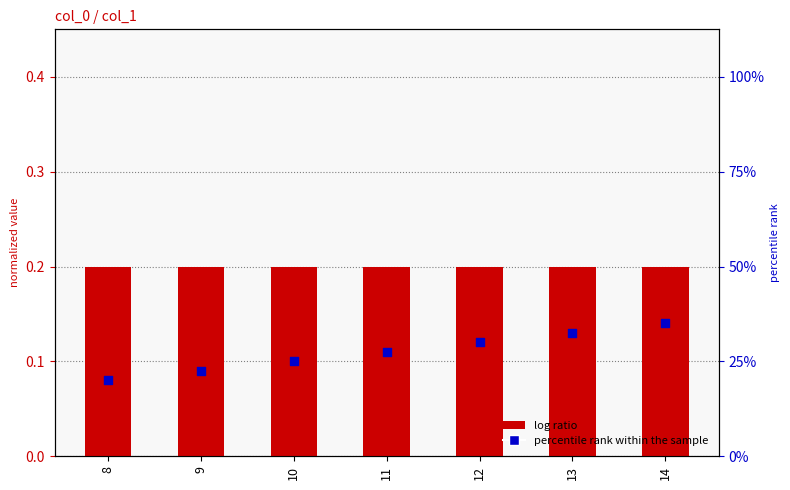

Which series has the widest spread of Y values?

count percentile